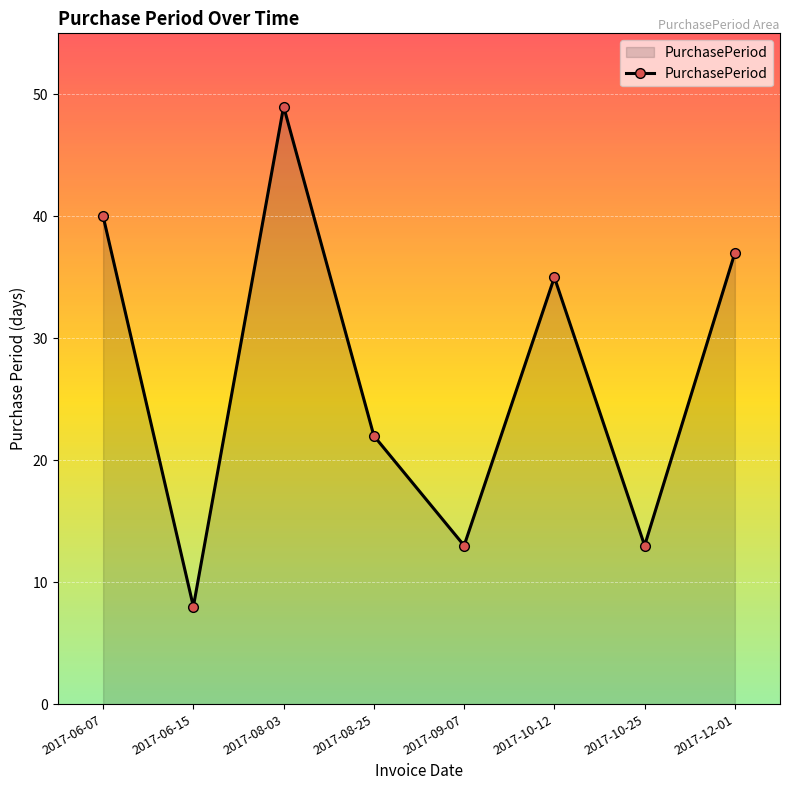

What is the change in value from 2017-08-25 to 2017-10-12?

+13